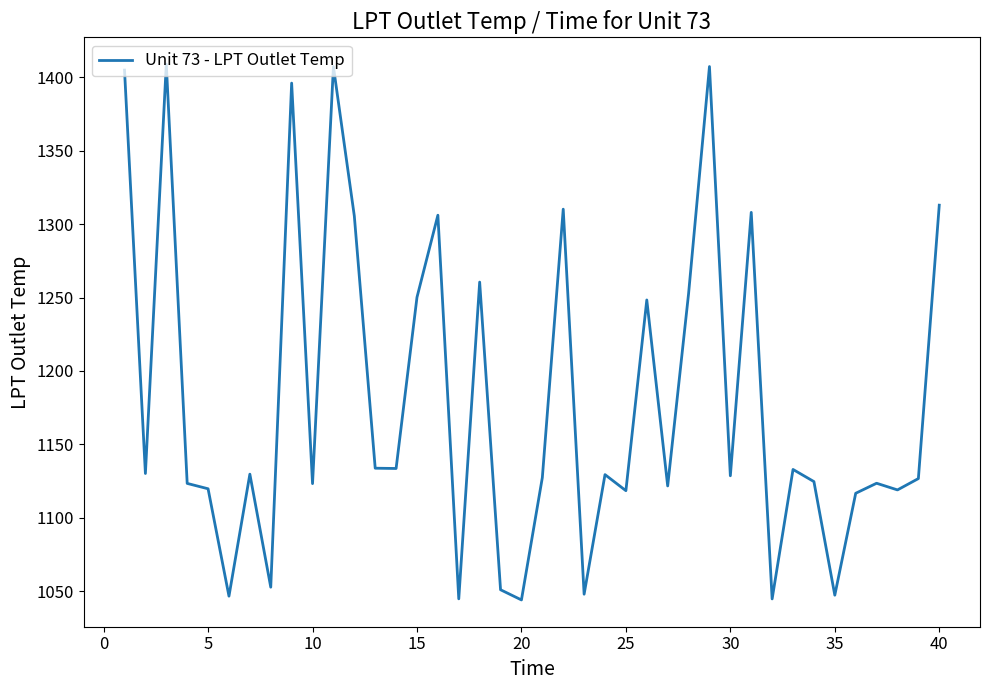

What is the smallest value displayed?

1044.2